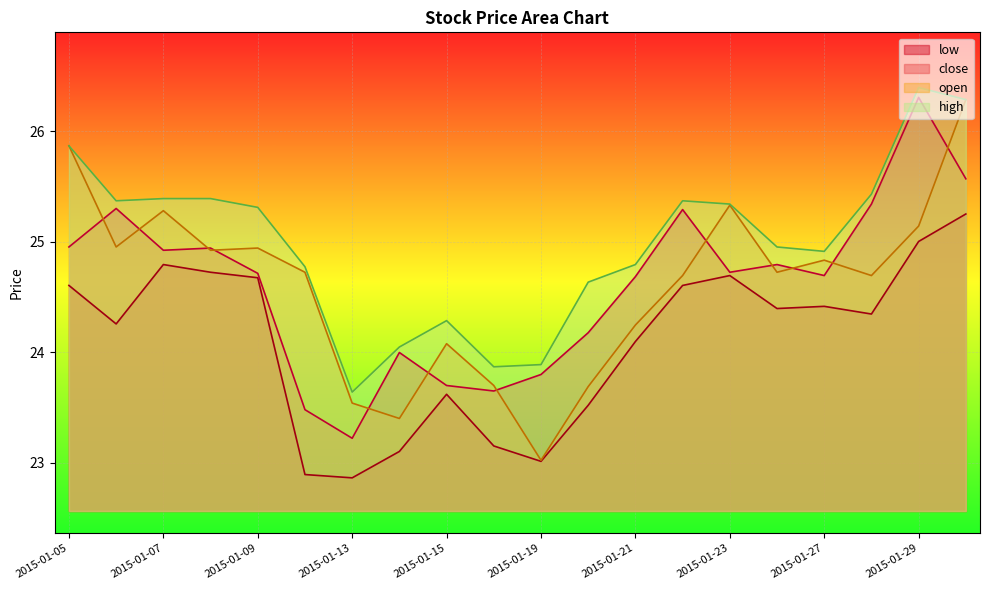

How many categories are shown in the chart?

20